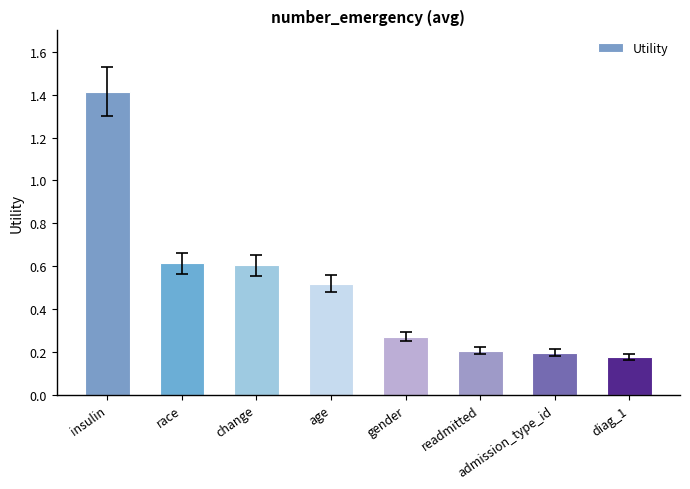

The chart shows a value of 0.6 at change. True or false?

True